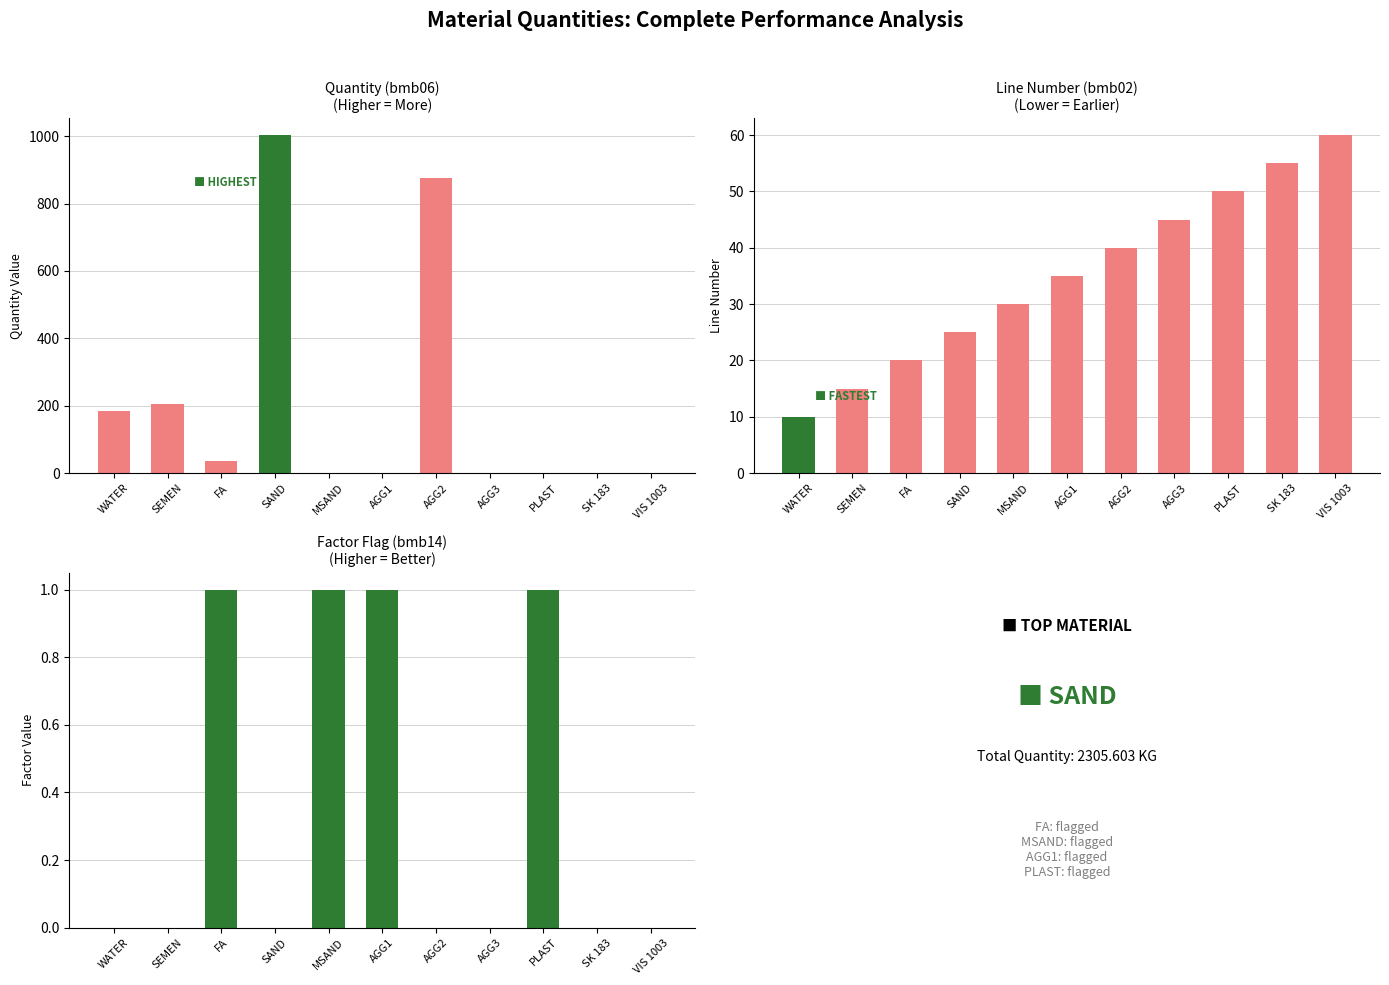

Are the bars horizontal?

No